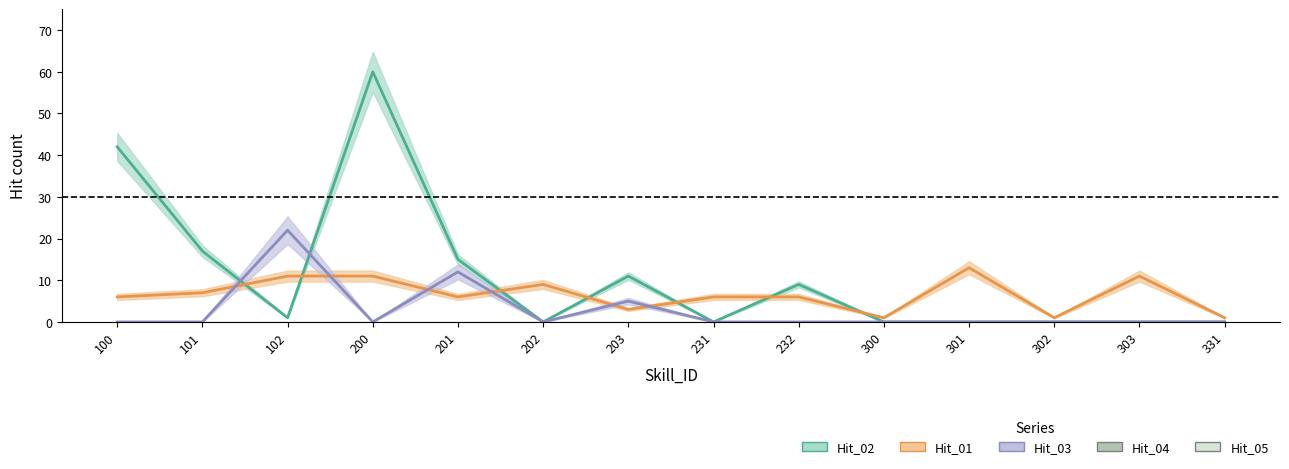

How many categories are shown in the chart?

14